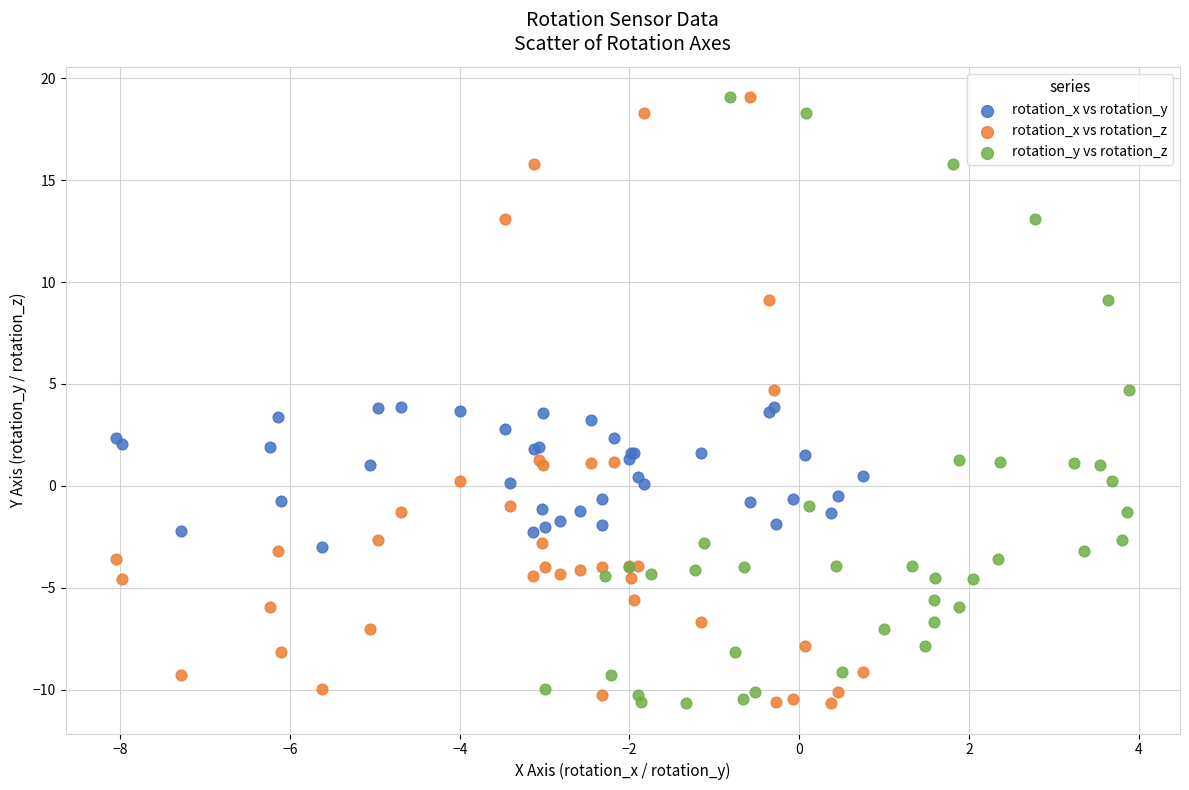

What are all the series names shown in the legend?

rotation_x vs rotation_y, rotation_x vs rotation_z, rotation_y vs rotation_z